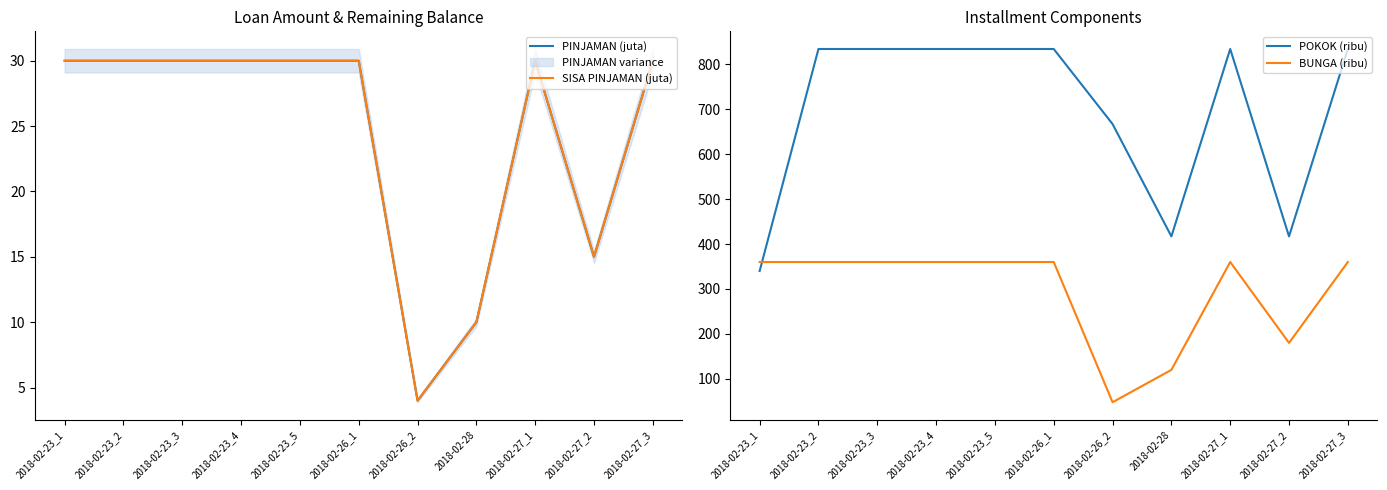

Reading left to right, what are all the values shown in this chart?

PINJAMAN (juta): 30	30	30	30	30	30	4	10	30	15	30
SISA PINJAMAN (juta): 30	30	30	30	30	30	4	10	30	15	30
POKOK (ribu): 340	834	834	834	834	834	667	417	834	417	834
BUNGA (ribu): 360	360	360	360	360	360	48	120	360	180	360